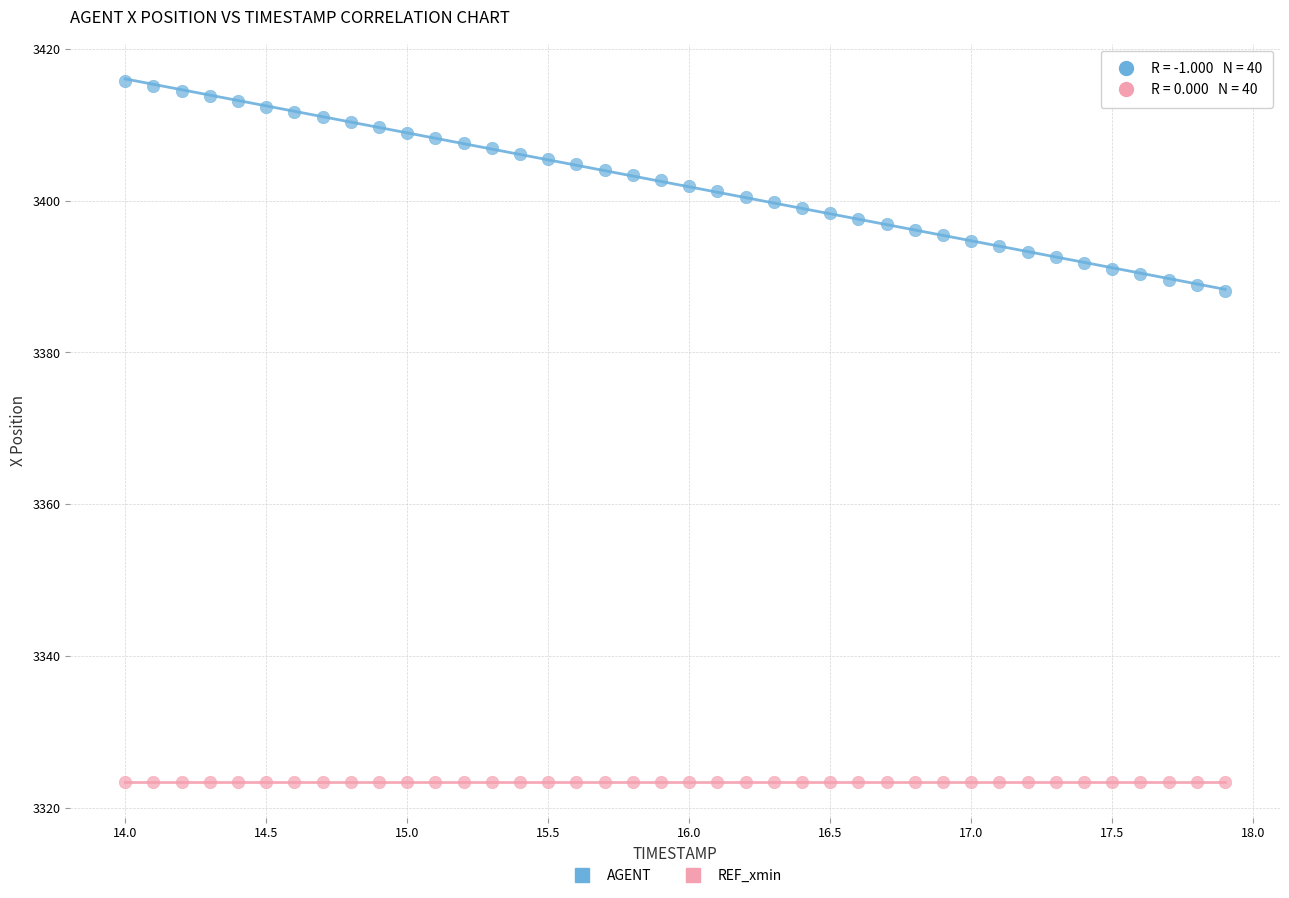

Which series reaches the maximum Y coordinate?

AGENT